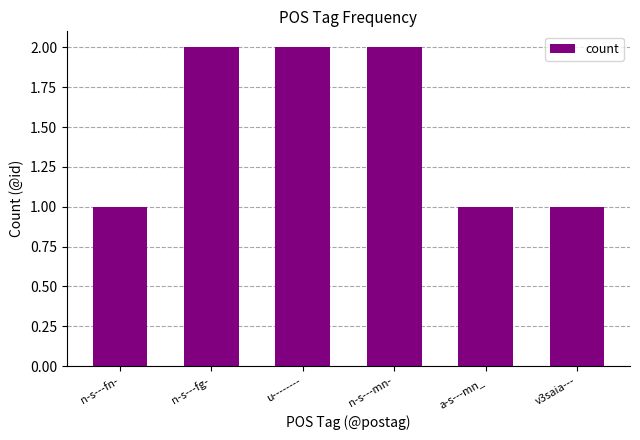

Are the bars horizontal?

No